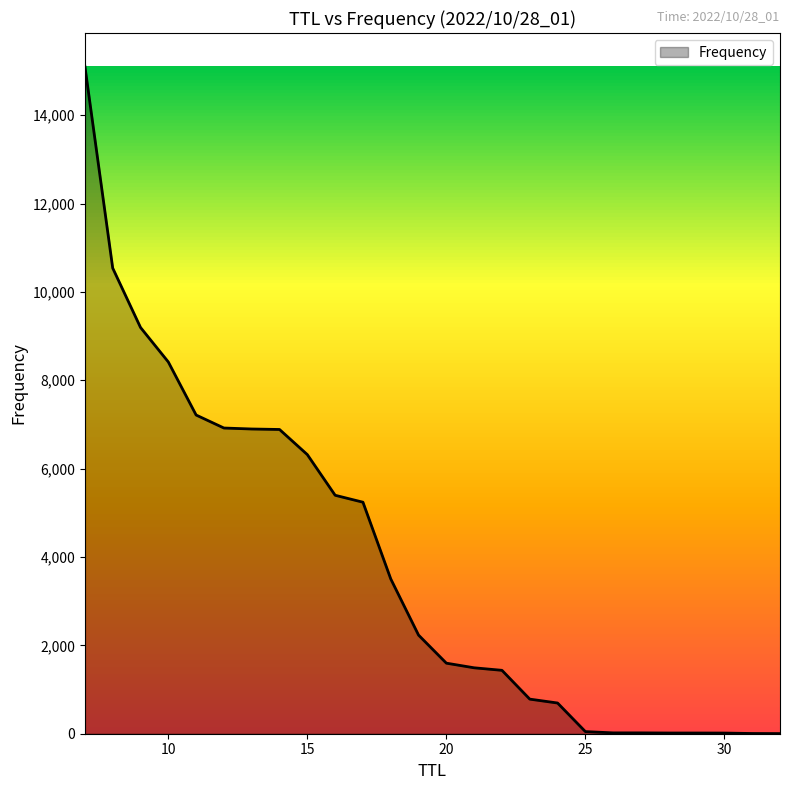

What is the difference between the maximum and minimum values?

15101